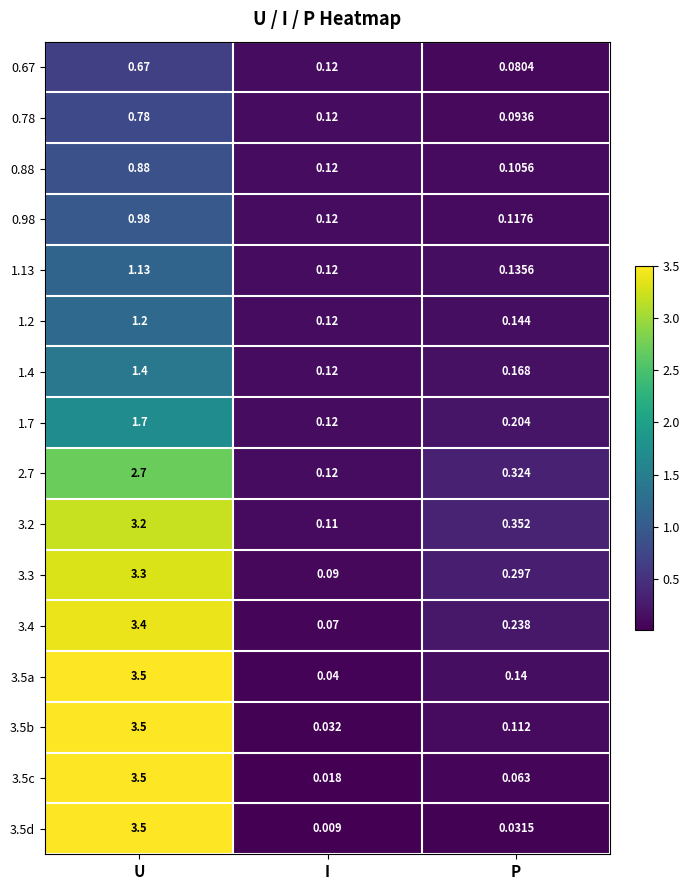

Which label corresponds to the largest value in the chart?

U